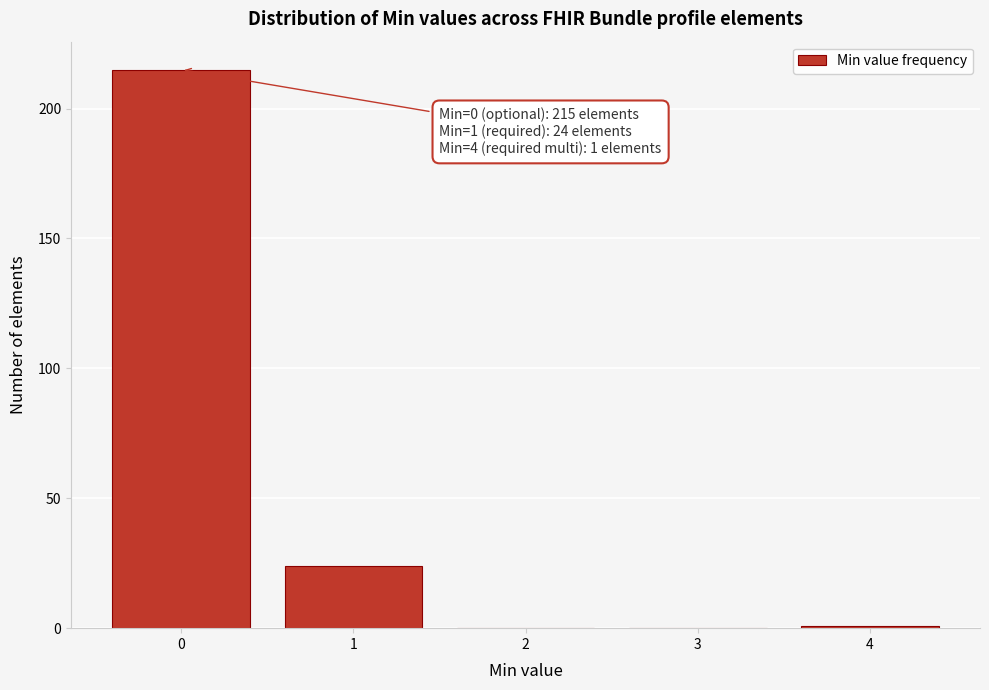

Over which range of the x-axis is the bar tallest?

-0.5 to 0.5